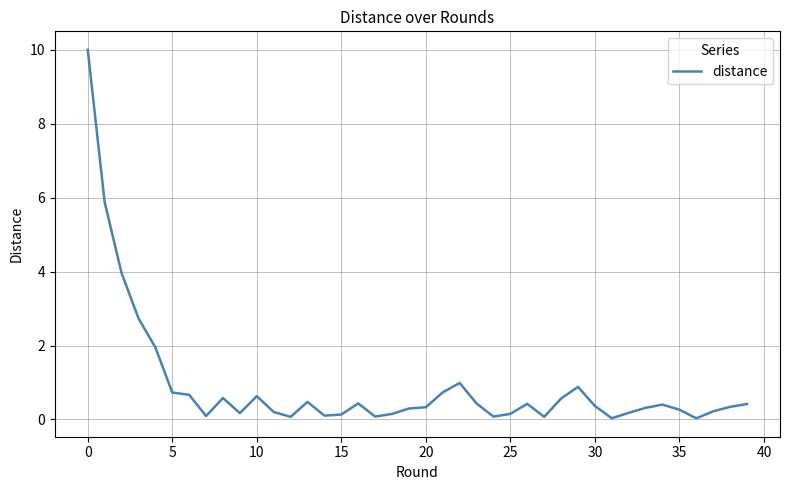

What is the greatest value displayed?

10.0